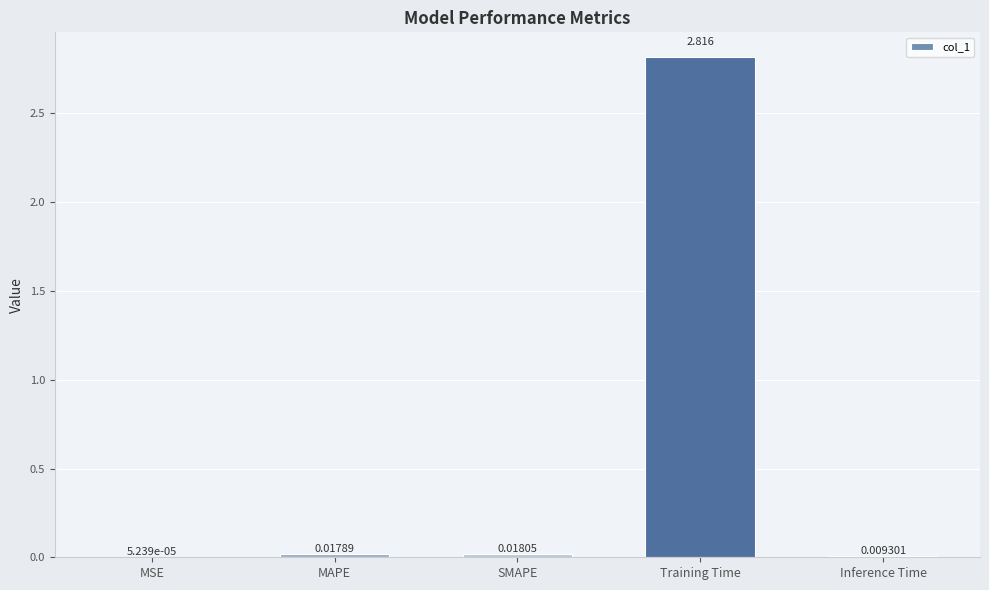

At which label is the value closest to 1?

SMAPE